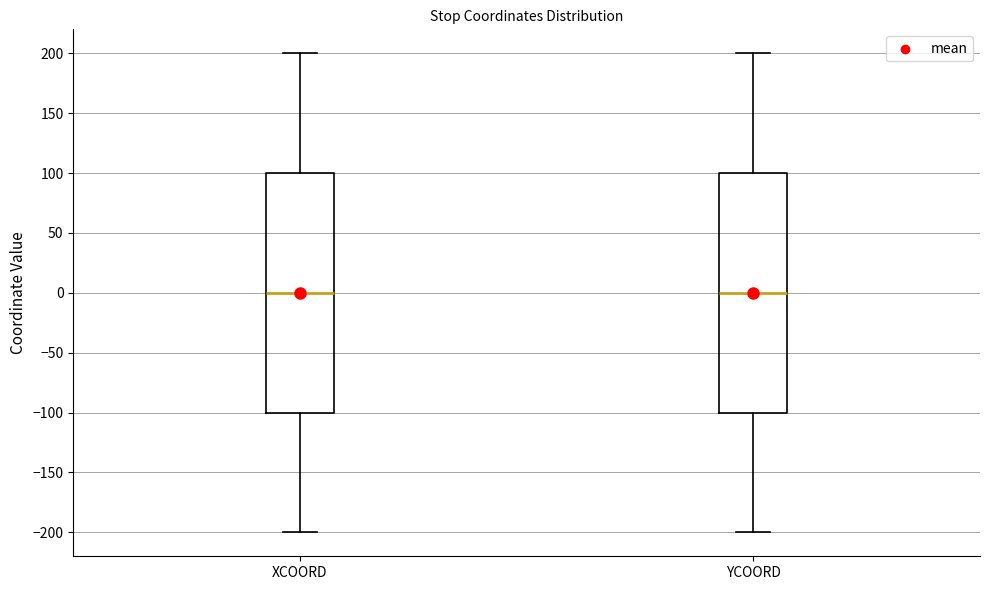

Where does the median line of the box for XCOORD sit on the y-axis? The values are not printed on the chart, so give them approximately, as read against the axis.

0